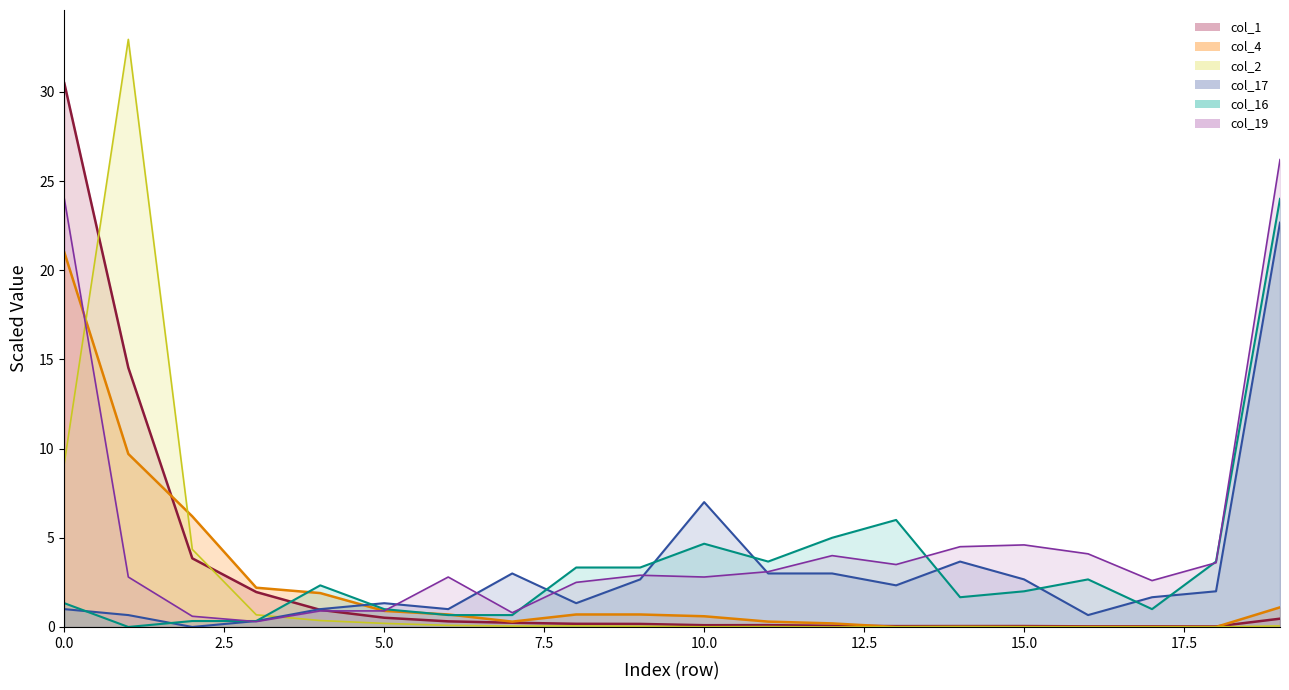

Rank the series at 9 from highest to lowest value.

col_16_line, col_19_line, col_17_line, col_4_line, col_1_line, col_2_line